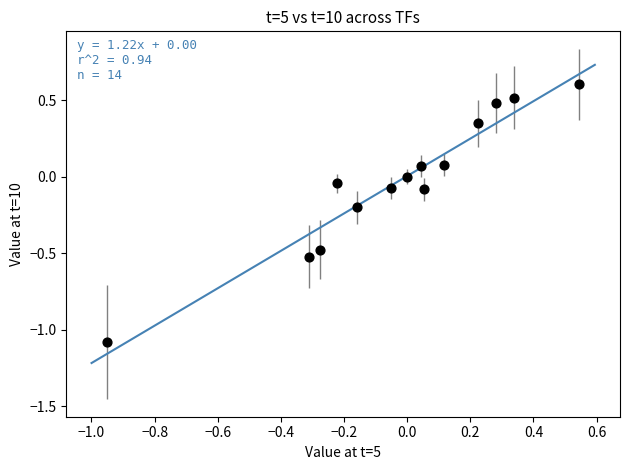

What is the range of Y values (max minus min)?

1.7